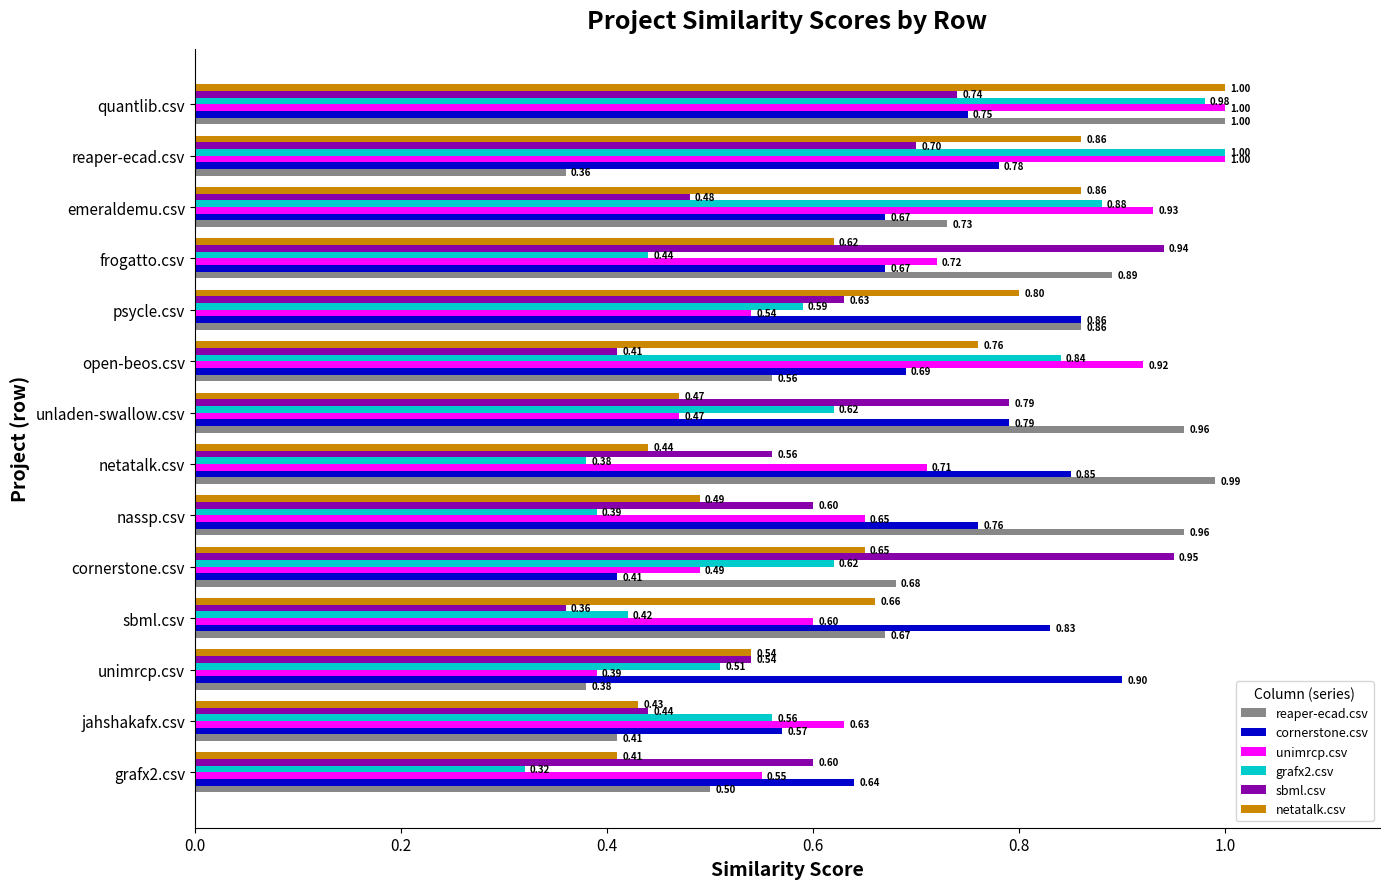

What is the sum of all unimrcp.csv values?

9.6